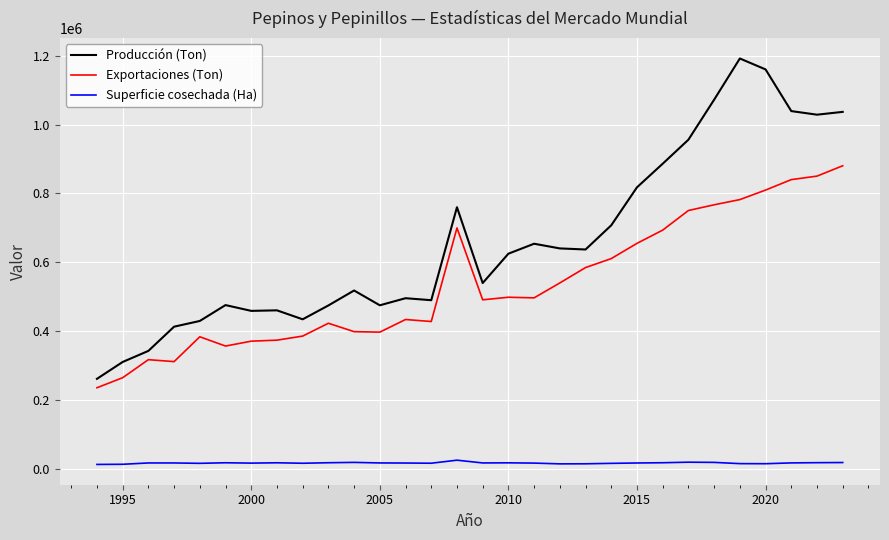

What is the sum of all Superficie cosechada (Ha) values?

534702.0